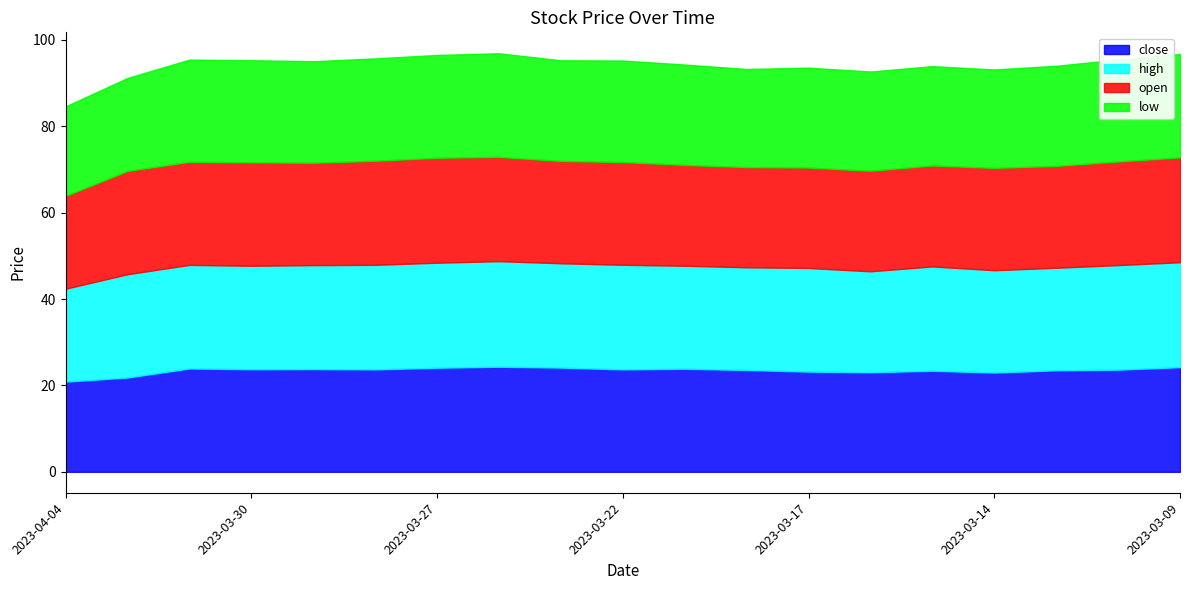

What are all the series names shown in the legend?

close, high, open, low